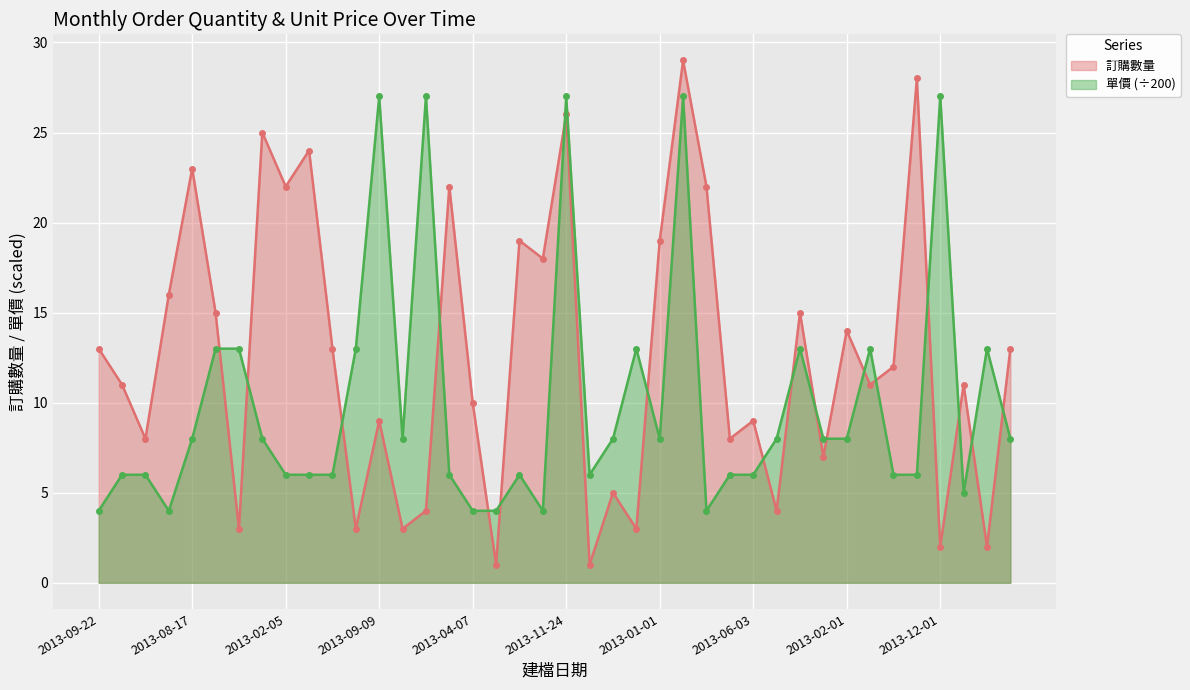

At which label does 訂購數量 first exceed 12?

2013-09-22